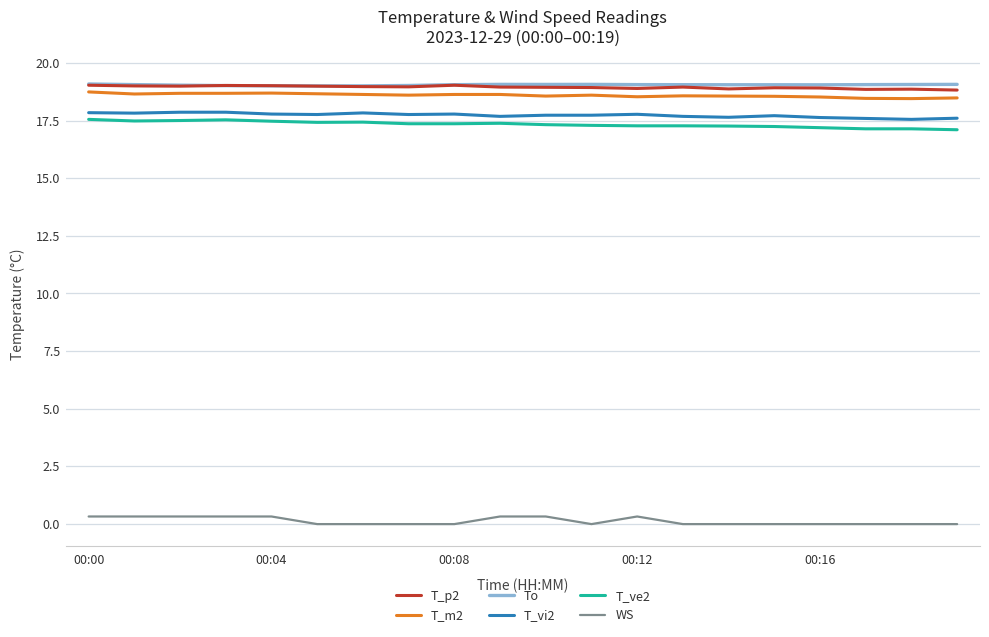

What is the highest value of the To series?

19.1